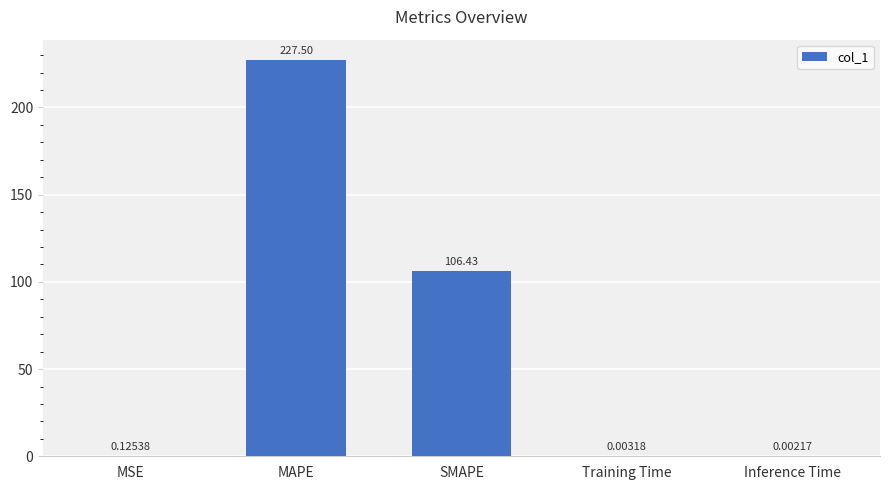

Which category has the highest value across all series?

MAPE